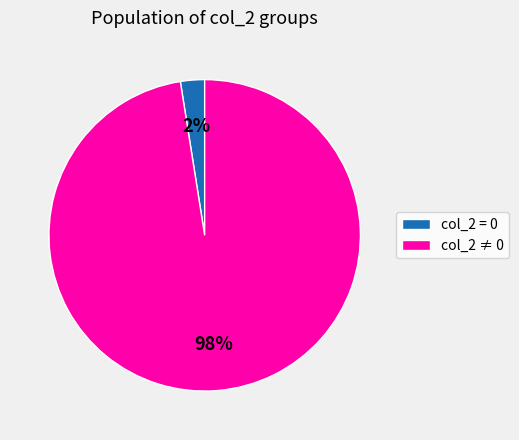

To the nearest percent, what is the combined percentage of col_2 ≠ 0 and col_2 = 0?

100%